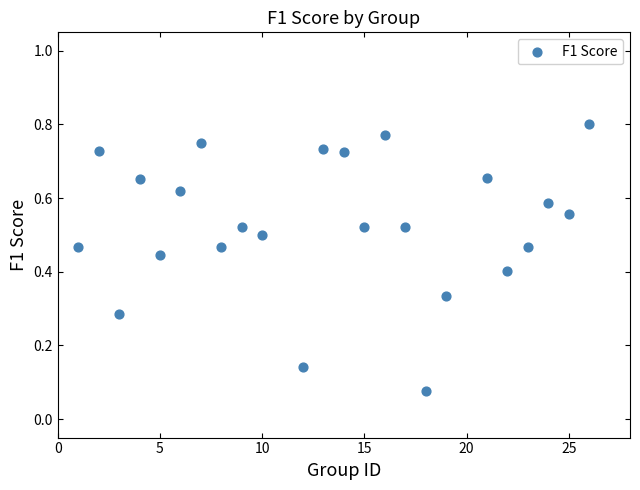

What is the range of X values (max minus min)?

25.0